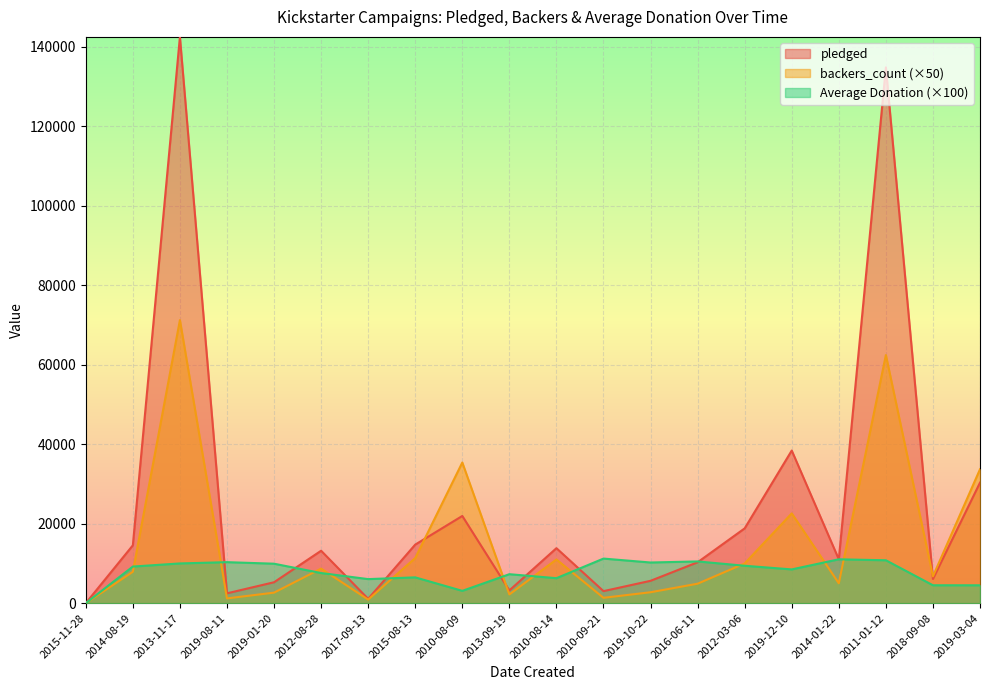

Reading left to right, list all the values displayed in this chart.

pledged: 2015-11-28=0	2014-08-19=14560	2013-11-17=142523	2019-08-11=2477	2019-01-20=5265	2012-08-28=13195	2017-09-13=1090	2015-08-13=14741	2010-08-09=21946	2013-09-19=3208	2010-08-14=13838	2010-09-21=3030	2019-10-22=5629	2016-06-11=10295	2012-03-06=18829	2019-12-10=38414	2014-01-22=11041	2011-01-12=134845	2018-09-08=6089	2019-03-04=30331
backers_count: 2015-11-28=0	2014-08-19=7900	2013-11-17=71250	2019-08-11=1200	2019-01-20=2650	2012-08-28=8700	2017-09-13=900	2015-08-13=11350	2010-08-09=35400	2013-09-19=2200	2010-08-14=11000	2010-09-21=1350	2019-10-22=2750	2016-06-11=4900	2012-03-06=10000	2019-12-10=22600	2014-01-22=5000	2011-01-12=62450	2018-09-08=6750	2019-03-04=33700
Average Donation: 2015-11-28=0	2014-08-19=9215	2013-11-17=10002	2019-08-11=10321	2019-01-20=9934	2012-08-28=7583	2017-09-13=6056	2015-08-13=6494	2010-08-09=3100	2013-09-19=7291	2010-08-14=6290	2010-09-21=11222	2019-10-22=10235	2016-06-11=10505	2012-03-06=9415	2019-12-10=8499	2014-01-22=11041	2011-01-12=10796	2018-09-08=4510	2019-03-04=4500